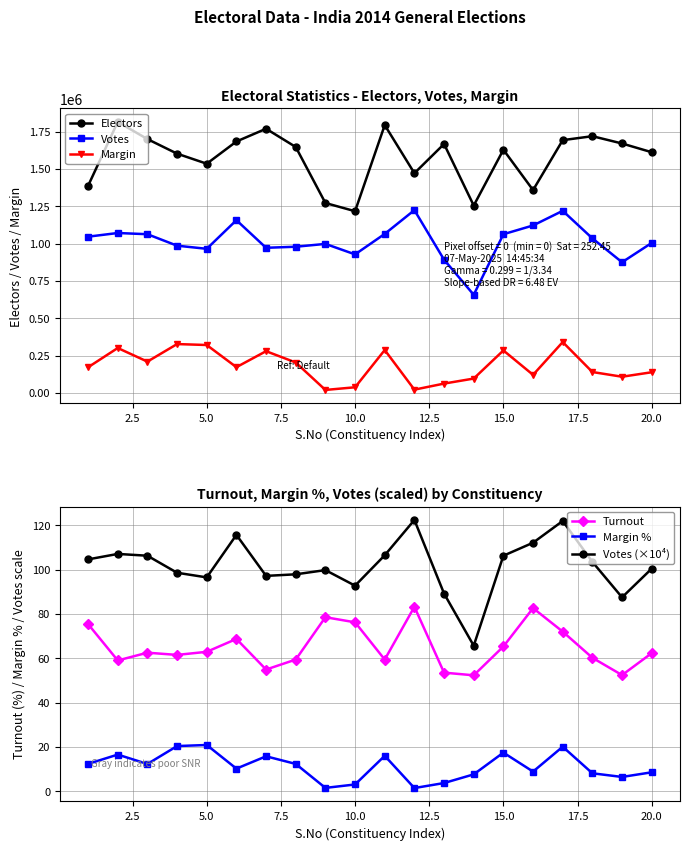

True or false: Electors and Margin intersect in this chart.

False